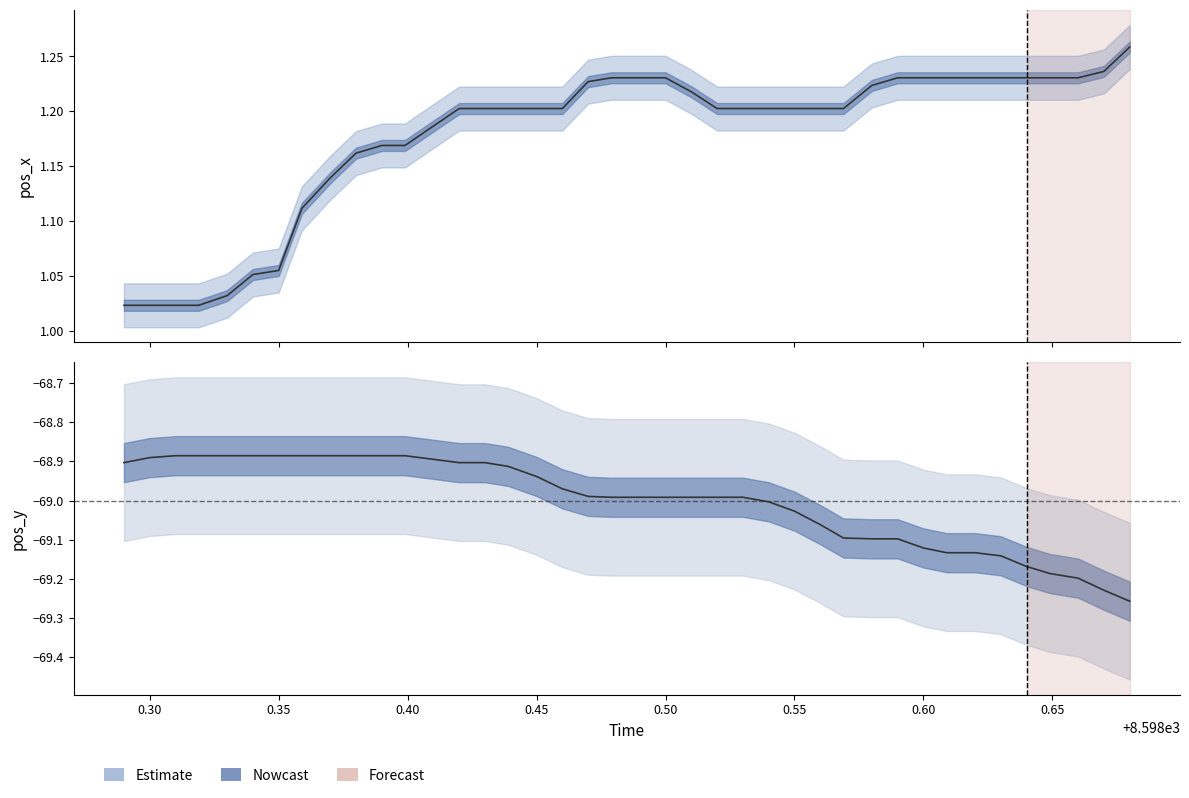

True or false: pos_y and pos_x cross at least once.

False